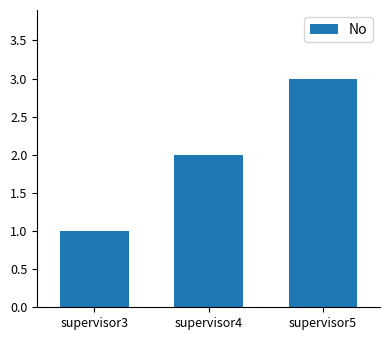

How many data points are less than 2?

1